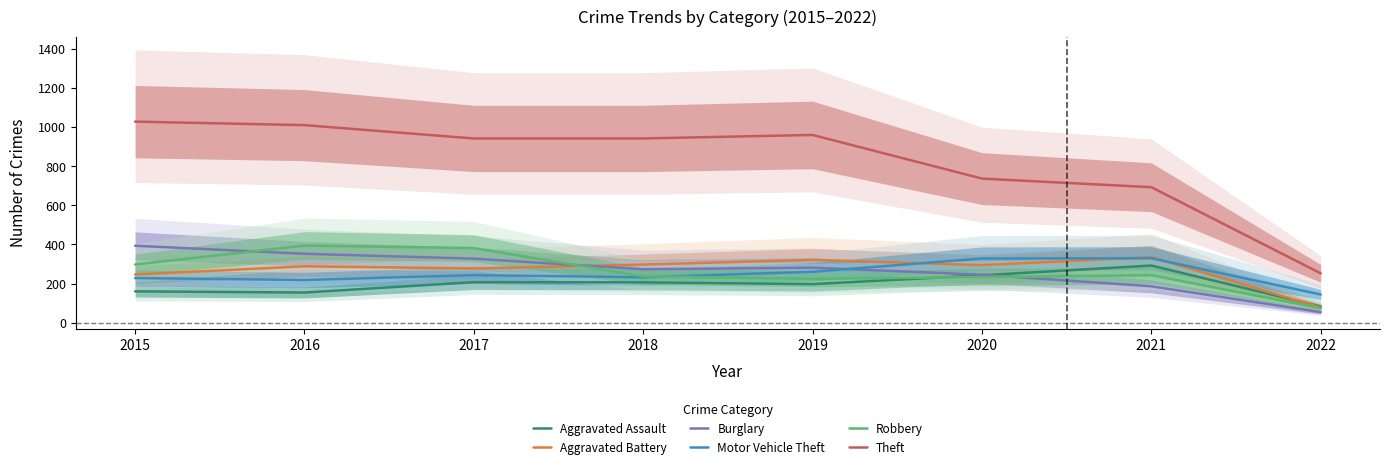

Which series has the largest total across all categories?

Theft